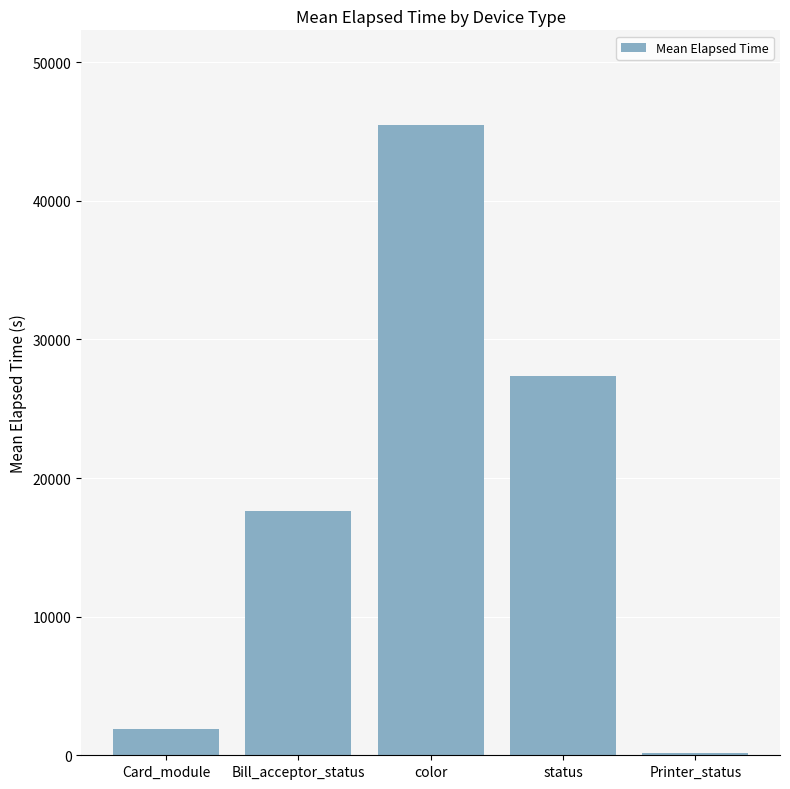

What value does the data have at status?

27376.5